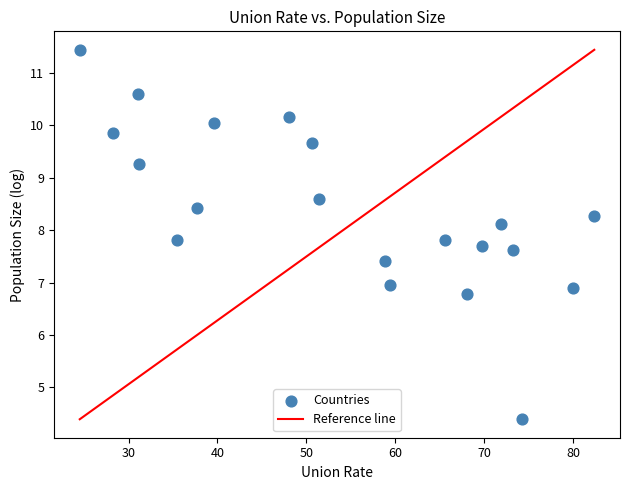

What is the range of X values (max minus min)?

57.9